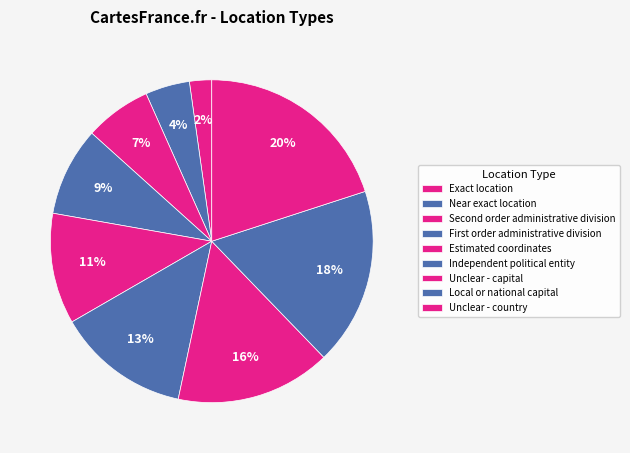

Count the number of slices in the pie.

9